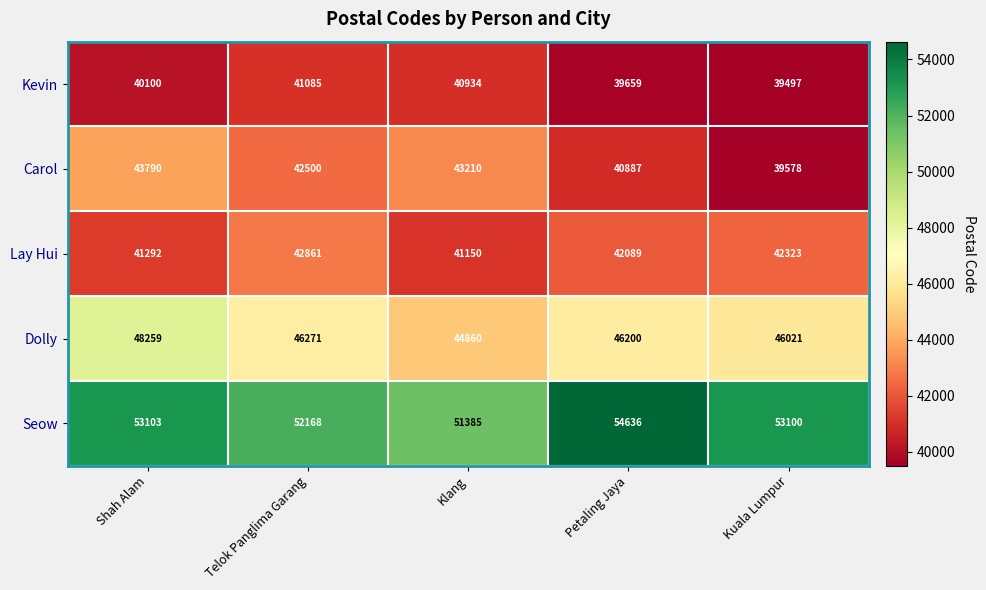

At which category is the sum across all series the highest?

Shah Alam